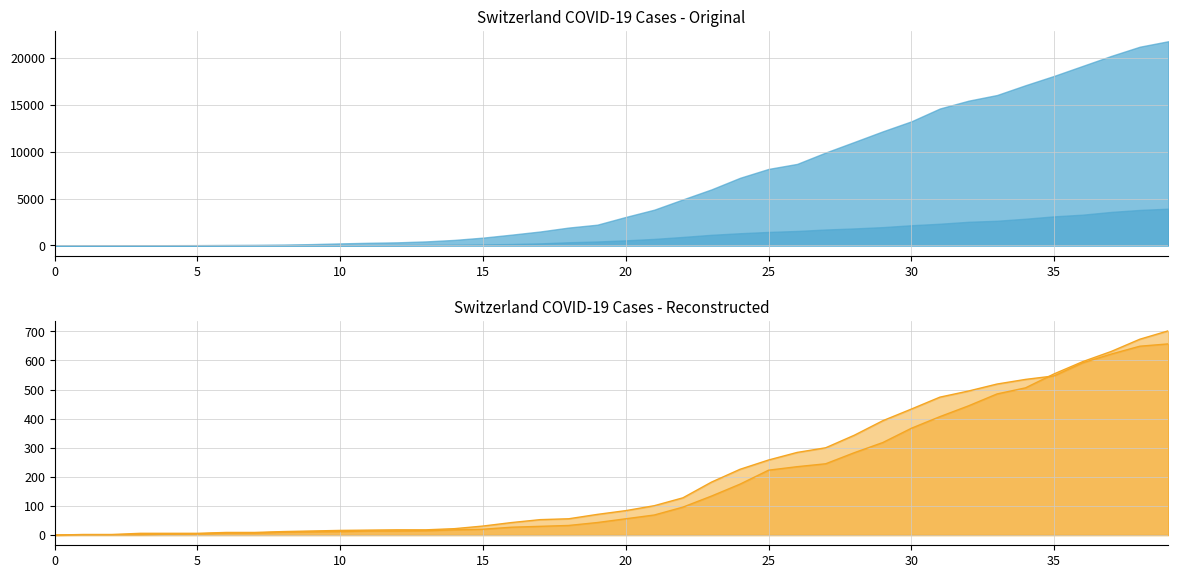

How many times do GR_line and AG_line cross each other?

1